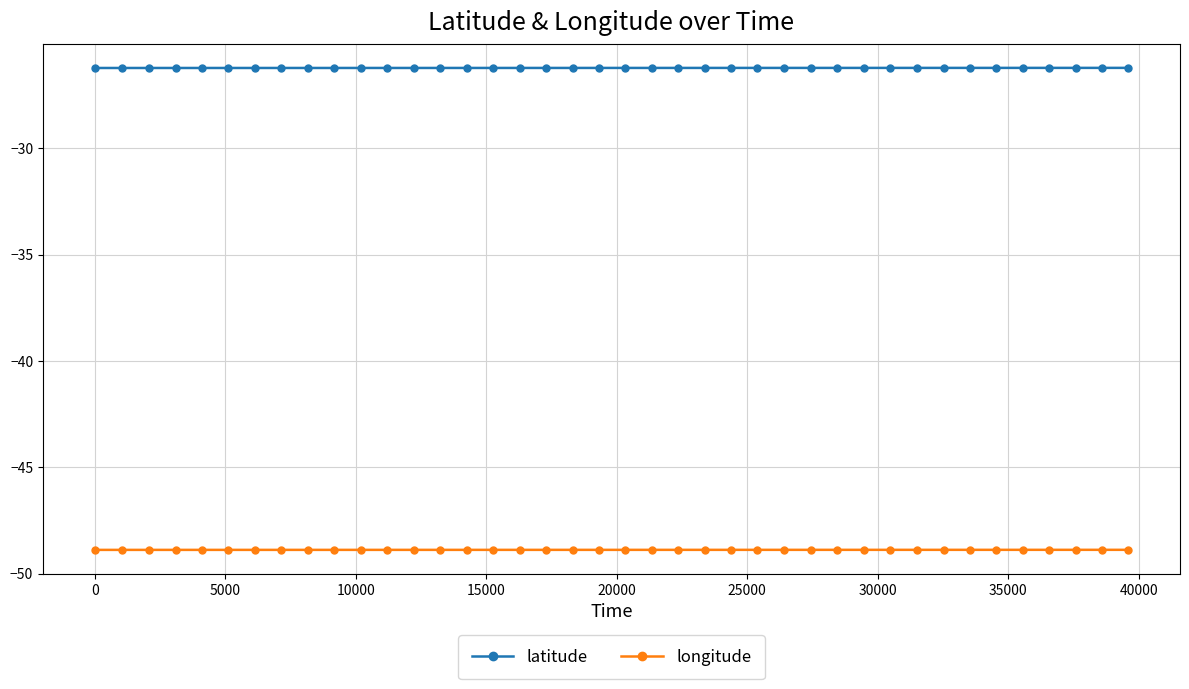

True or false: longitude and latitude intersect in this chart.

False